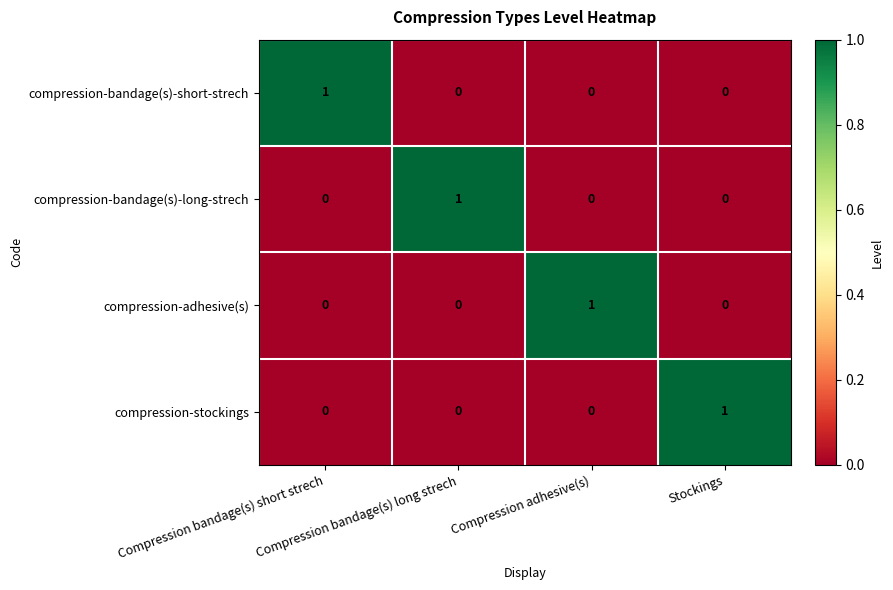

How many compression-adhesive(s) values are between 0 and 1?

4